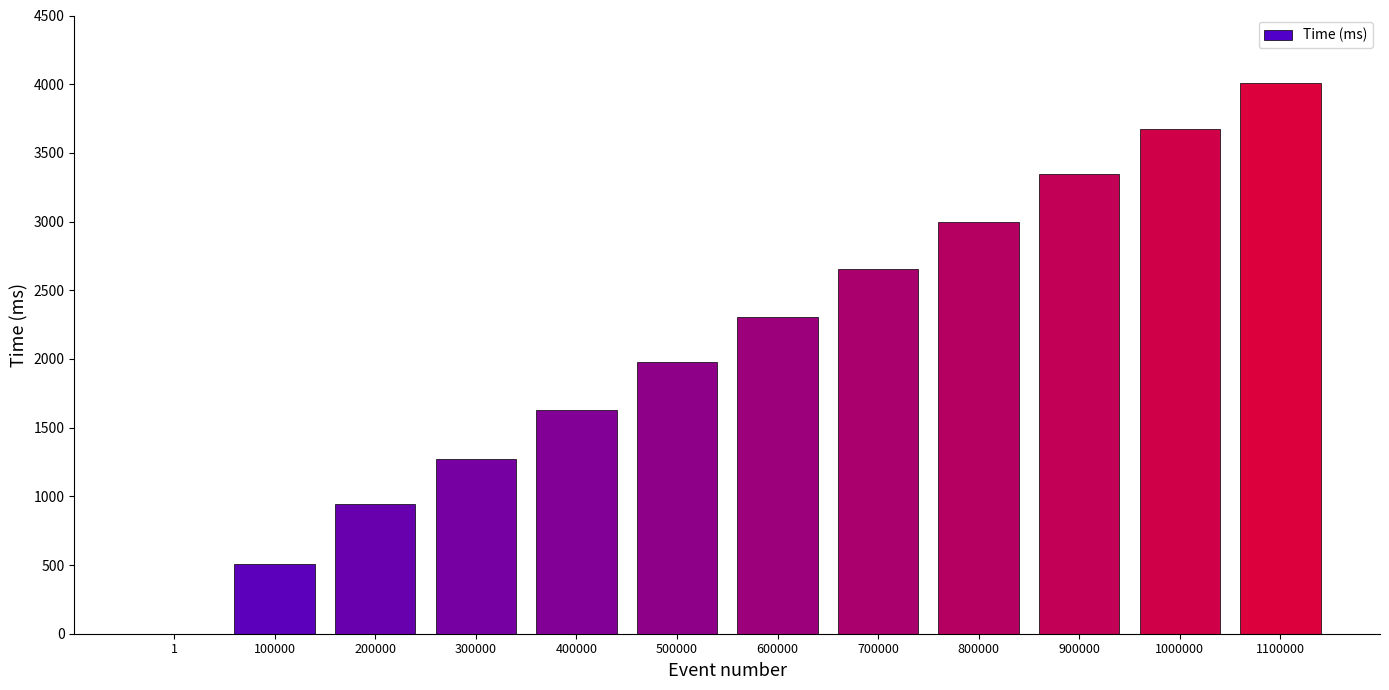

What is the approximate value at 700000?

2653